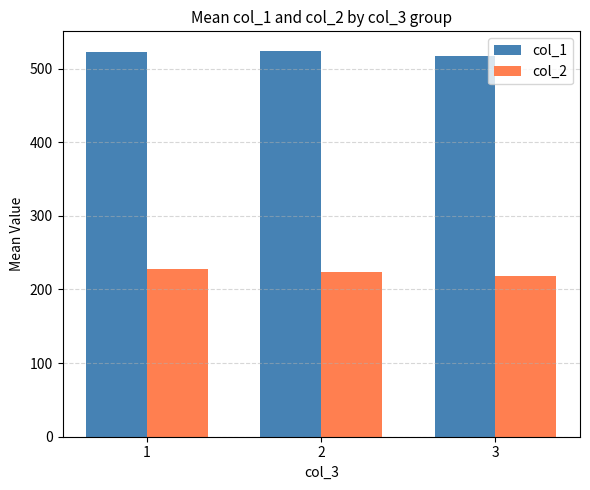

Rank the series by their average value, from lowest to highest.

col_2, col_1